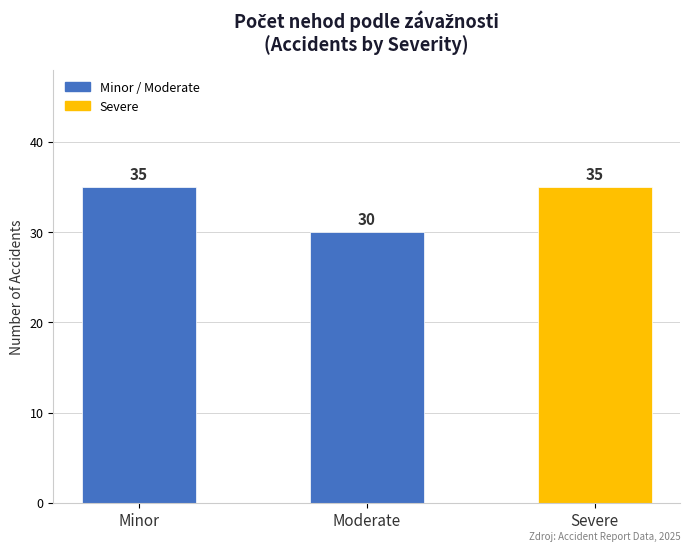

What is the greatest value displayed?

35